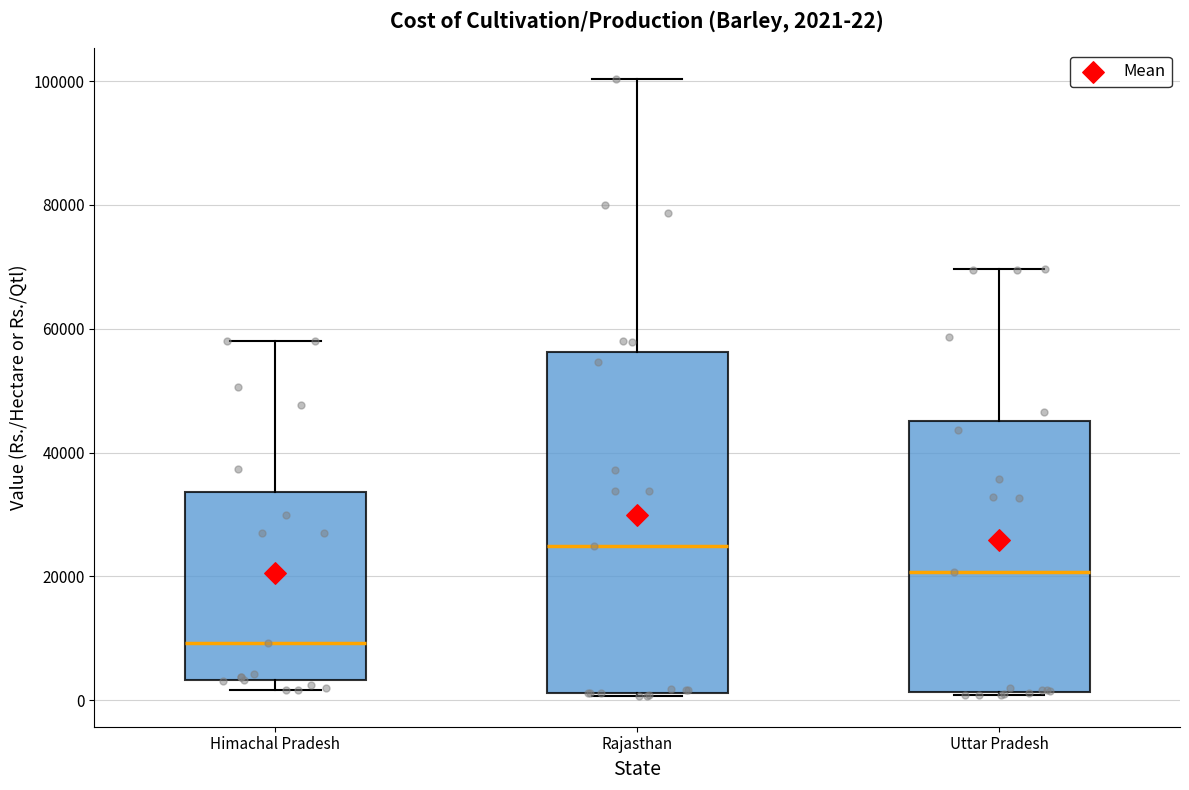

Comparing the boxes themselves (not the whiskers), which one is the tallest?

Rajasthan